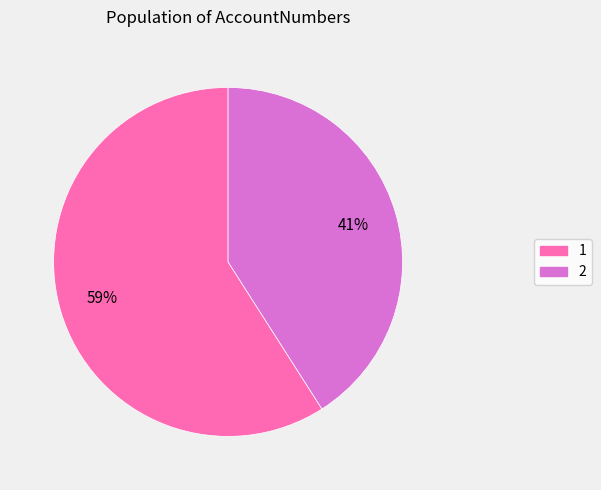

Is it true that 1 is 45% of the pie?

False